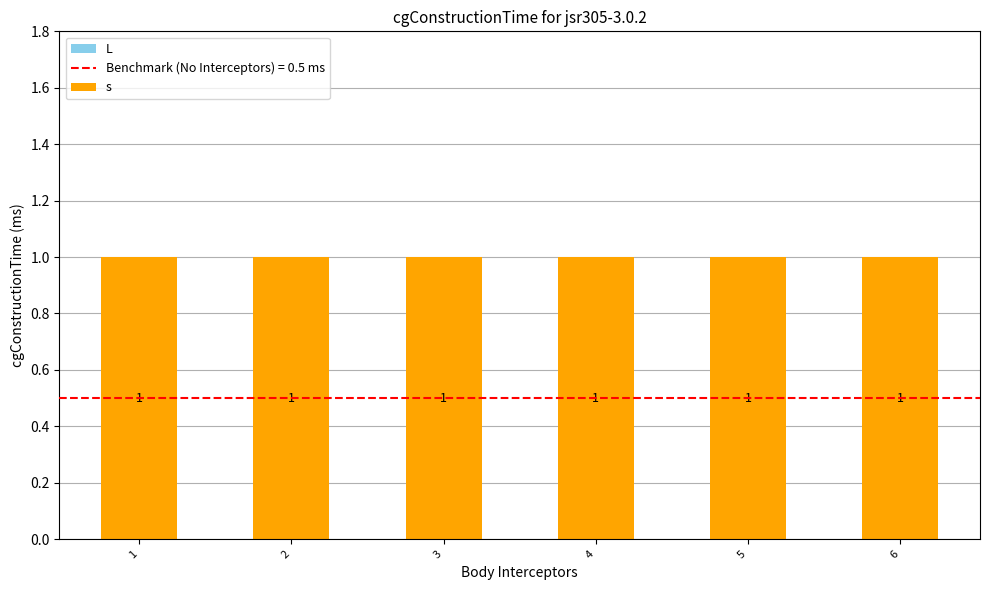

The s series shows 1 at 2. True or false?

True